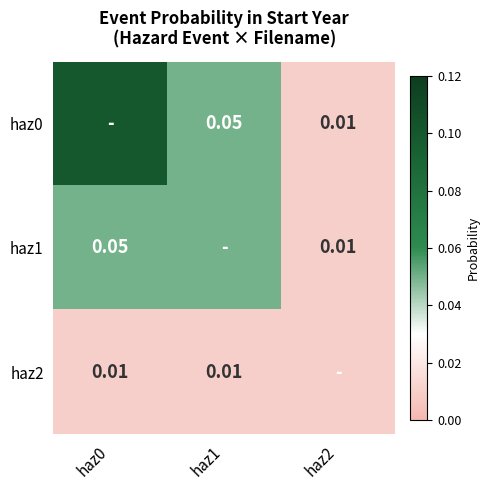

True or false: haz2 has a value of 0.0 at haz0.

False